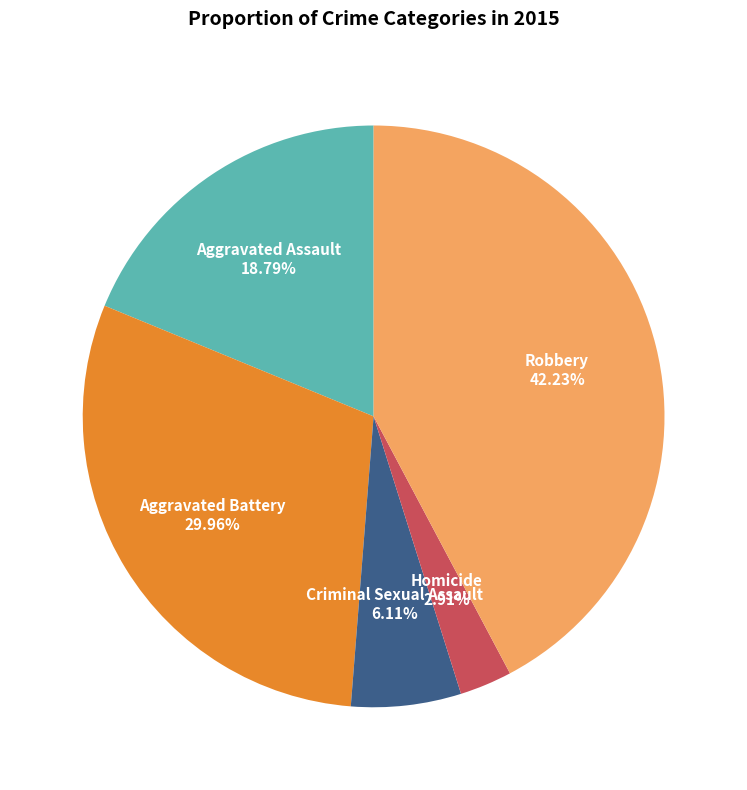

How many segments does this pie chart have?

5